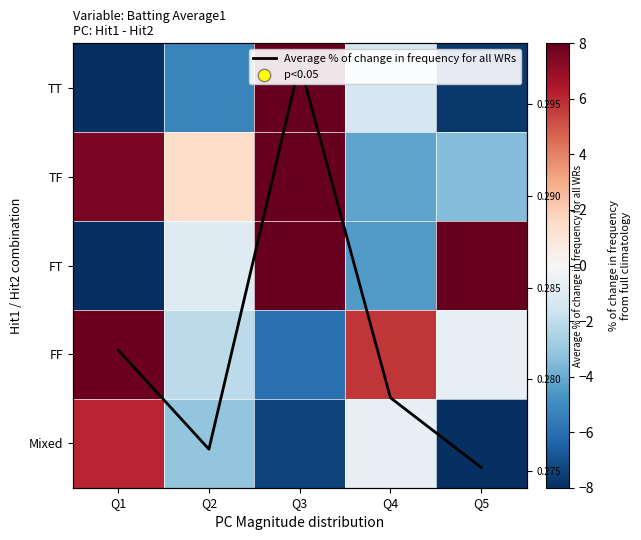

Count the number of categories in the chart.

5